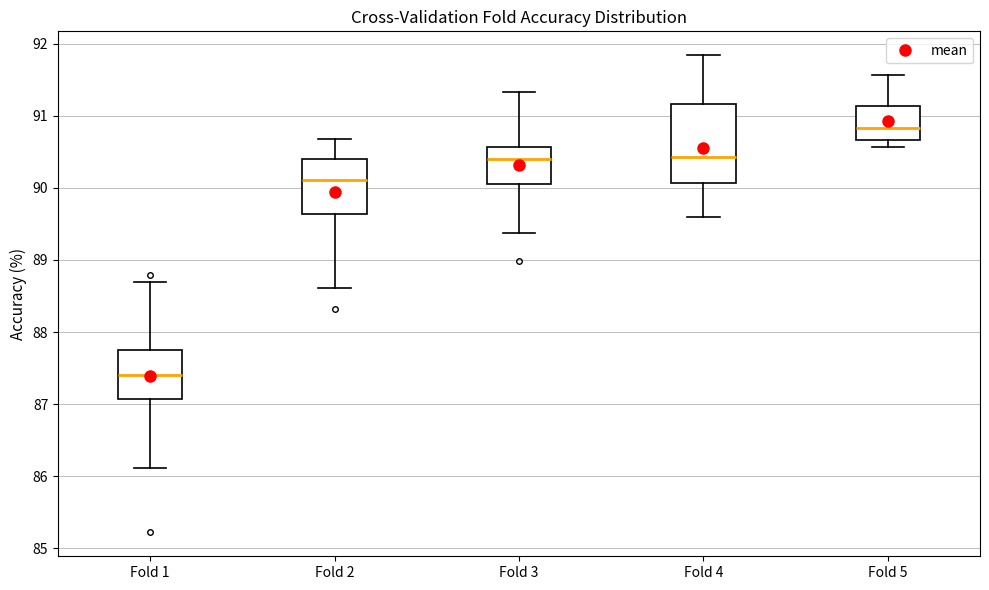

Which box has the lowest median line?

Fold 1